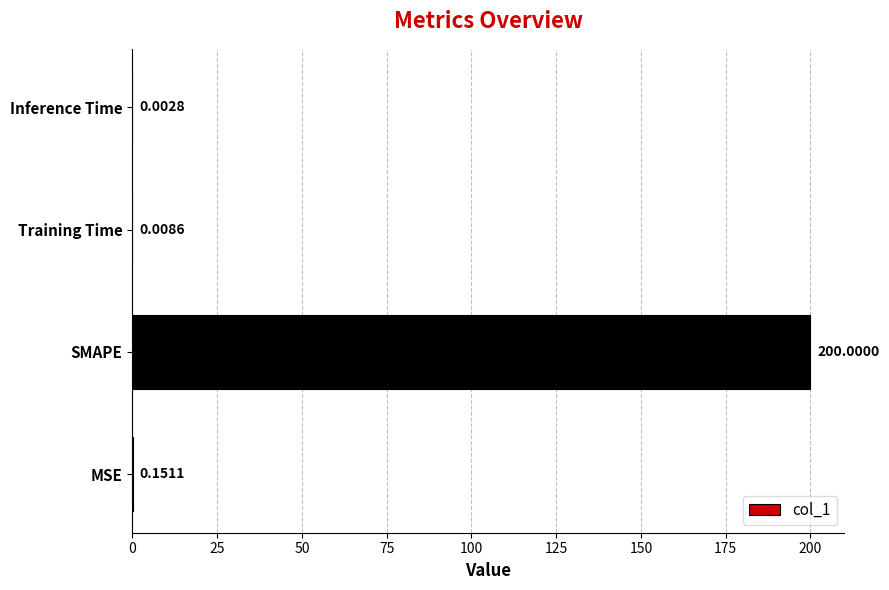

At which category does the chart reach its peak across all series?

SMAPE